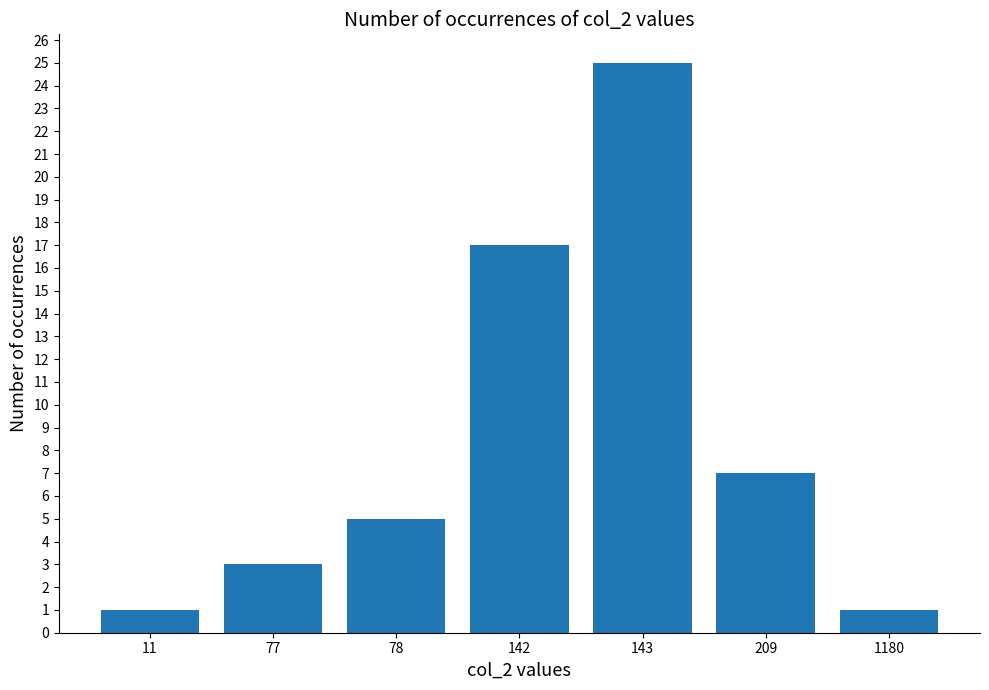

Approximately how many times larger is the value at 143 compared to 209?

3.6